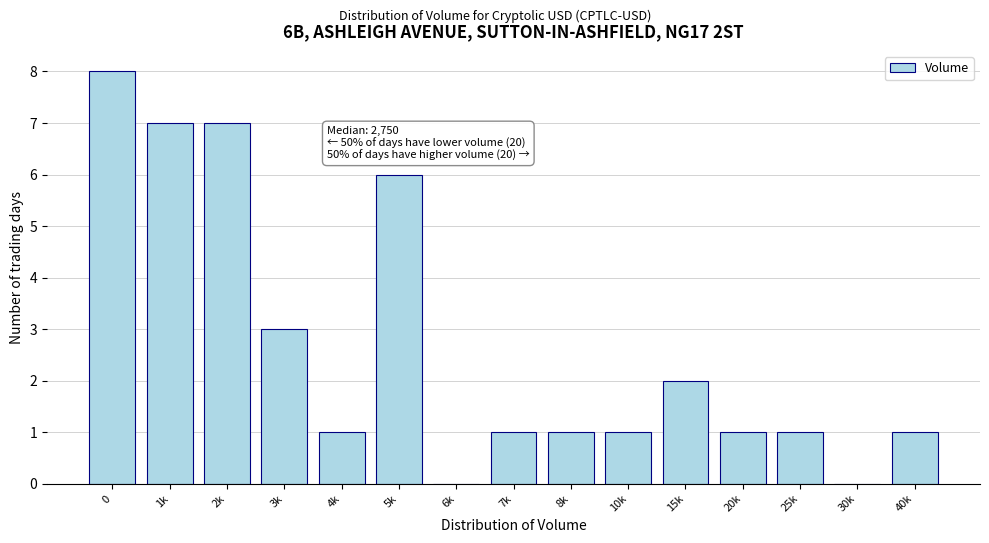

Reading left to right, what are all the values shown in this chart?

0=8	1k=7	2k=7	3k=3	4k=1	5k=6	6k=0	7k=1	8k=1	10k=1	15k=2	20k=1	25k=1	30k=0	40k=1